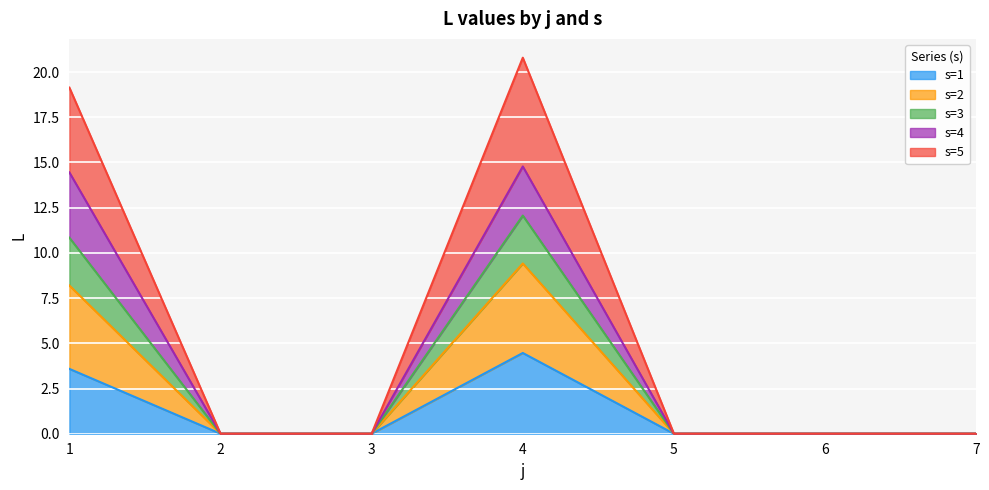

Is it true that s=2 equals 12.9 at 3?

False